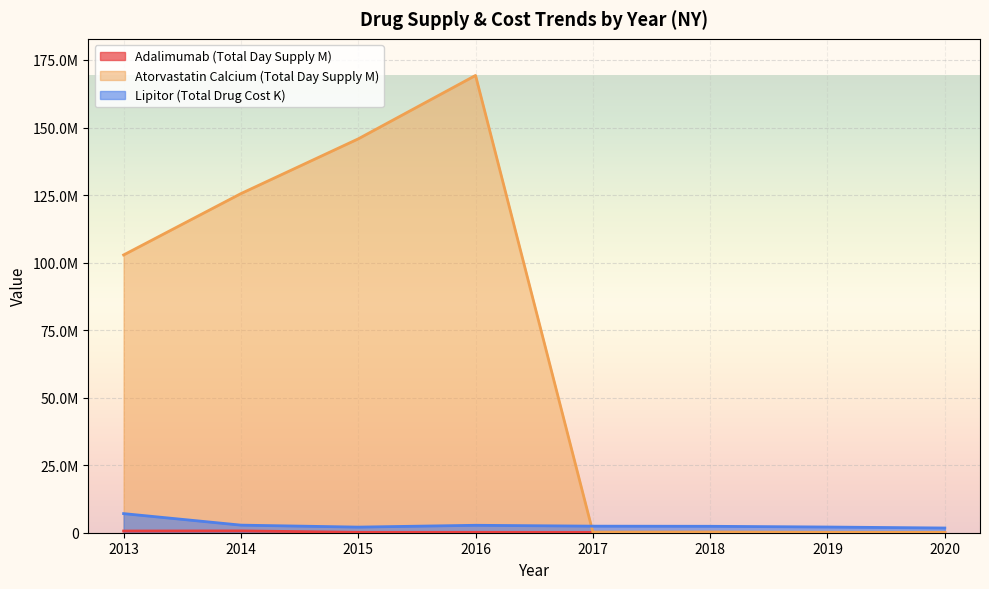

The Adalimumab (Total Day Supply M) series shows 151426 at 2015. True or false?

True